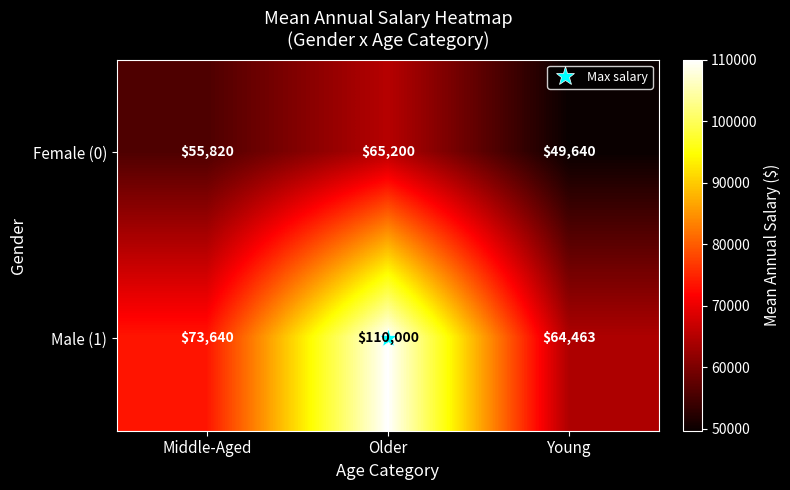

Is the value of Male (1) at Young greater than the value of Female (0) at Young?

Yes